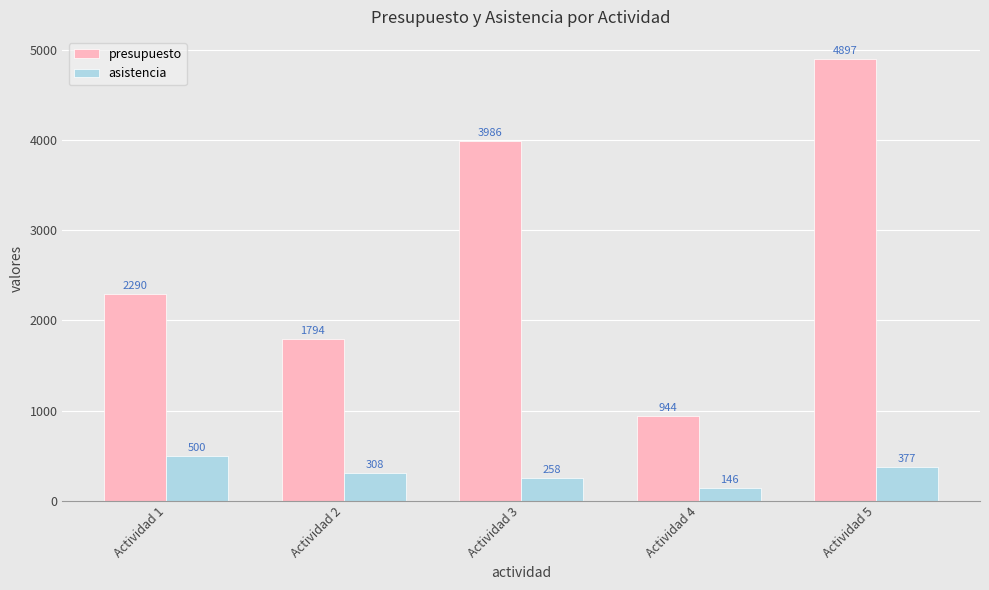

The value of asistencia at Actividad 5 is 377. True or false?

True